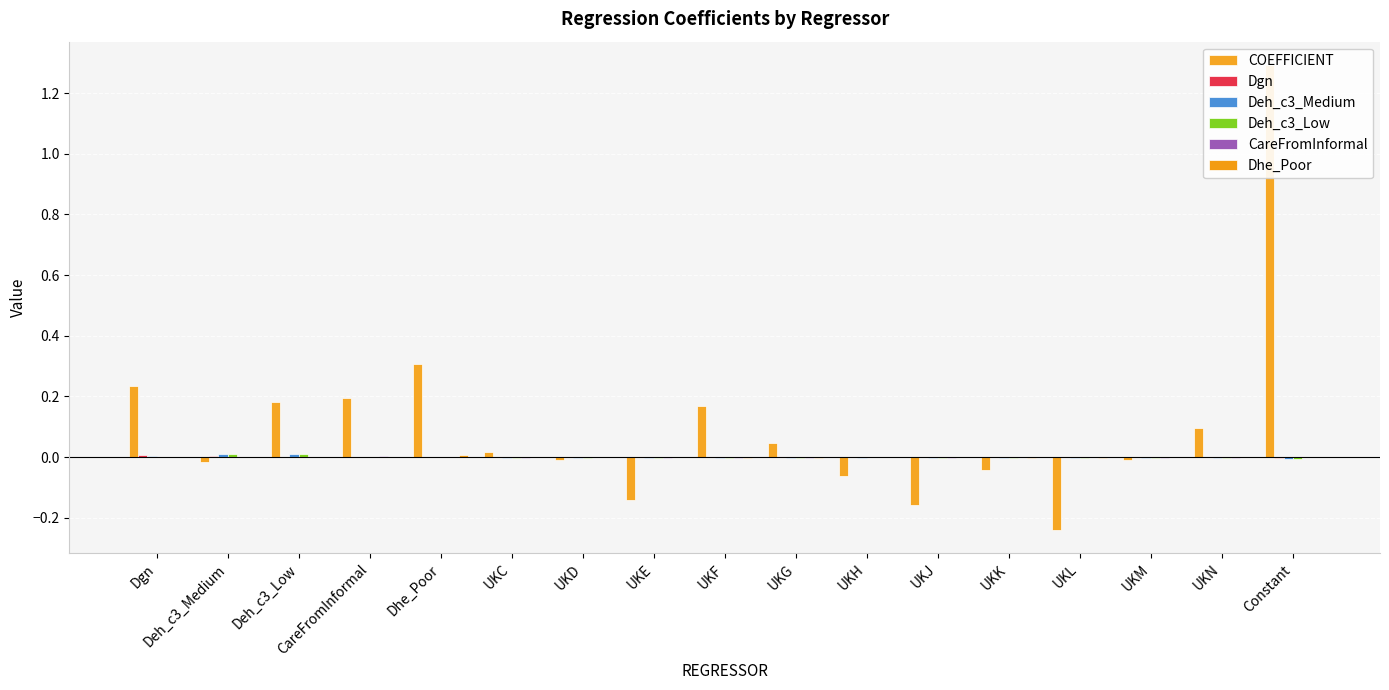

List the labels in order of Deh_c3_Low value, largest first.

Deh_c3_Low, Deh_c3_Medium, Dgn, Dhe_Poor, UKH, CareFromInformal, UKD, UKF, UKM, UKC, UKL, UKG, UKJ, UKK, UKN, UKE, Constant